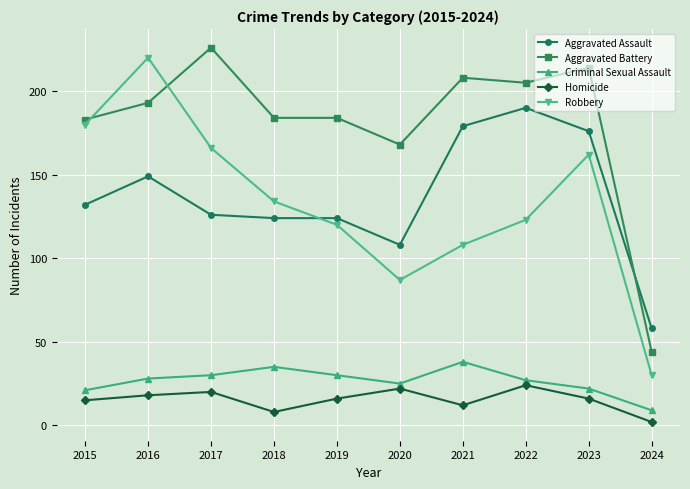

How many interior local valleys does the Homicide series have?

2